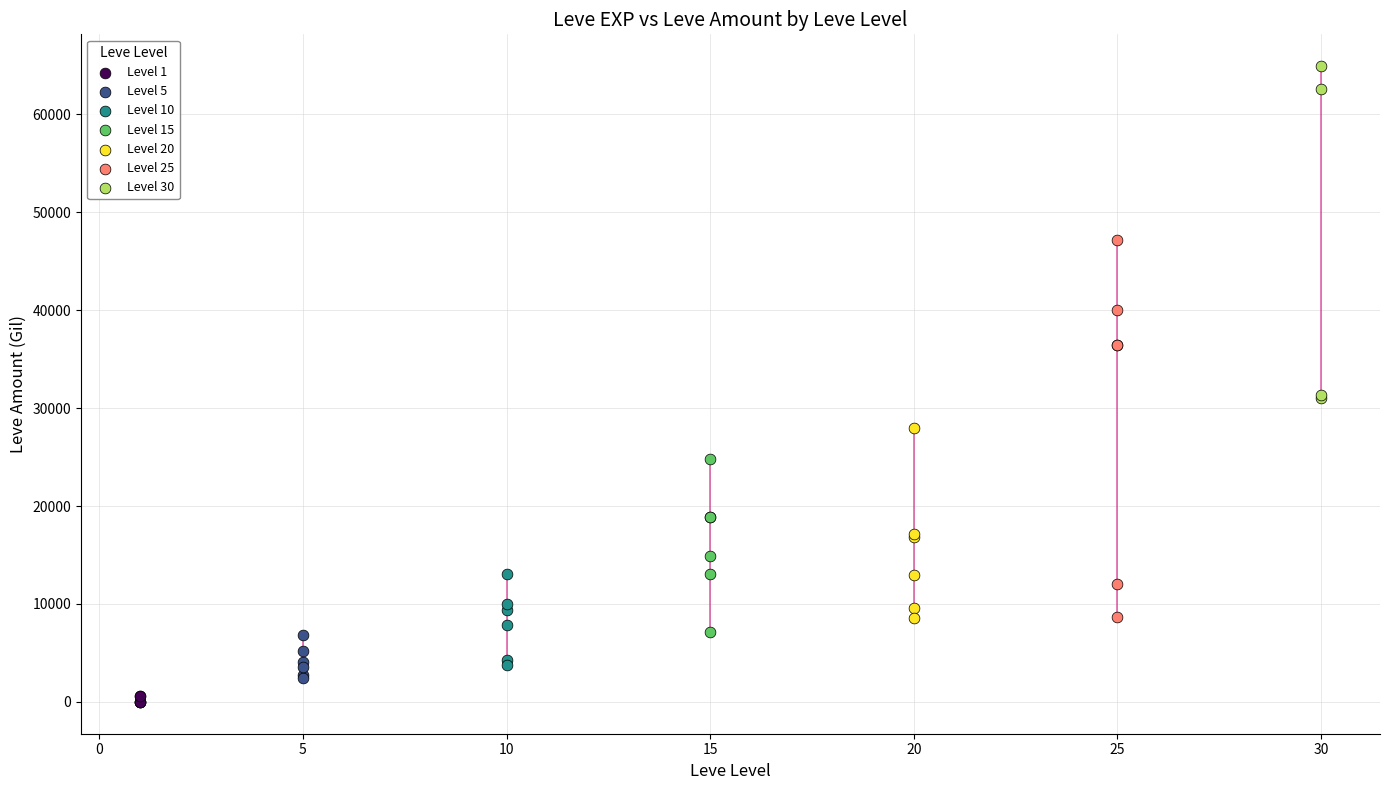

Which series contains the highest Y value?

Level 30